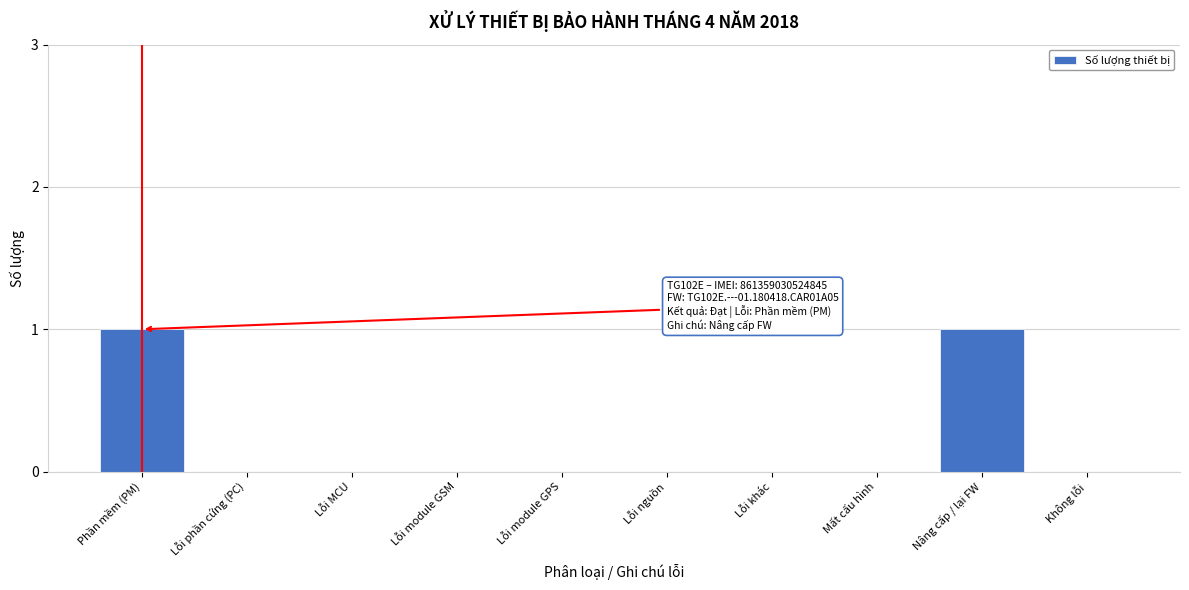

Reading right to left, transcribe all the data shown in this chart.

Không lỗi=0	Nâng cấp / lại FW=1	Mất cấu hình=0	Lỗi khác=0	Lỗi nguồn=0	Lỗi module GPS=0	Lỗi module GSM=0	Lỗi MCU=0	Lỗi phần cứng (PC)=0	Phần mềm (PM)=1